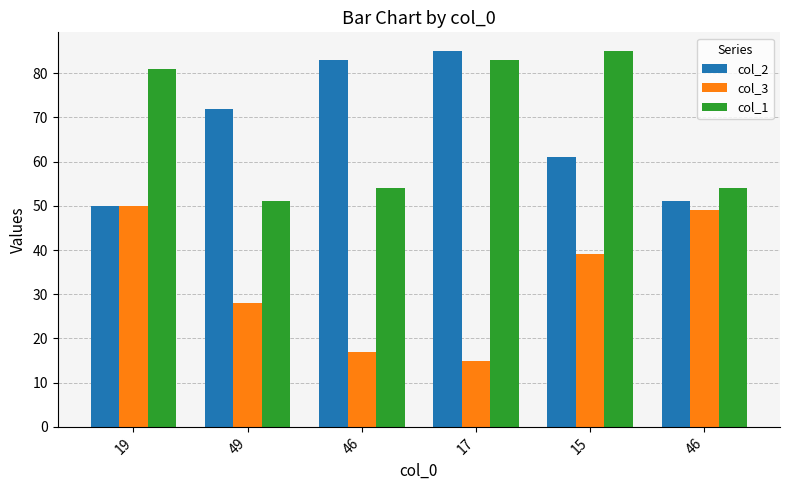

What is the label of the 6th bar from the left?

46